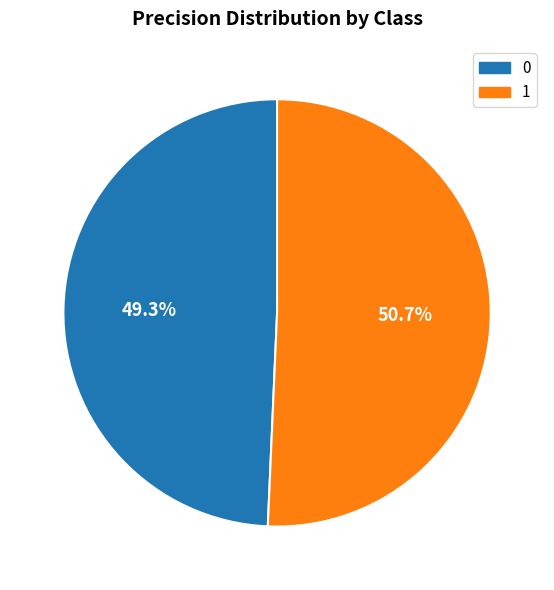

To the nearest percent, what is the average slice percentage?

50%